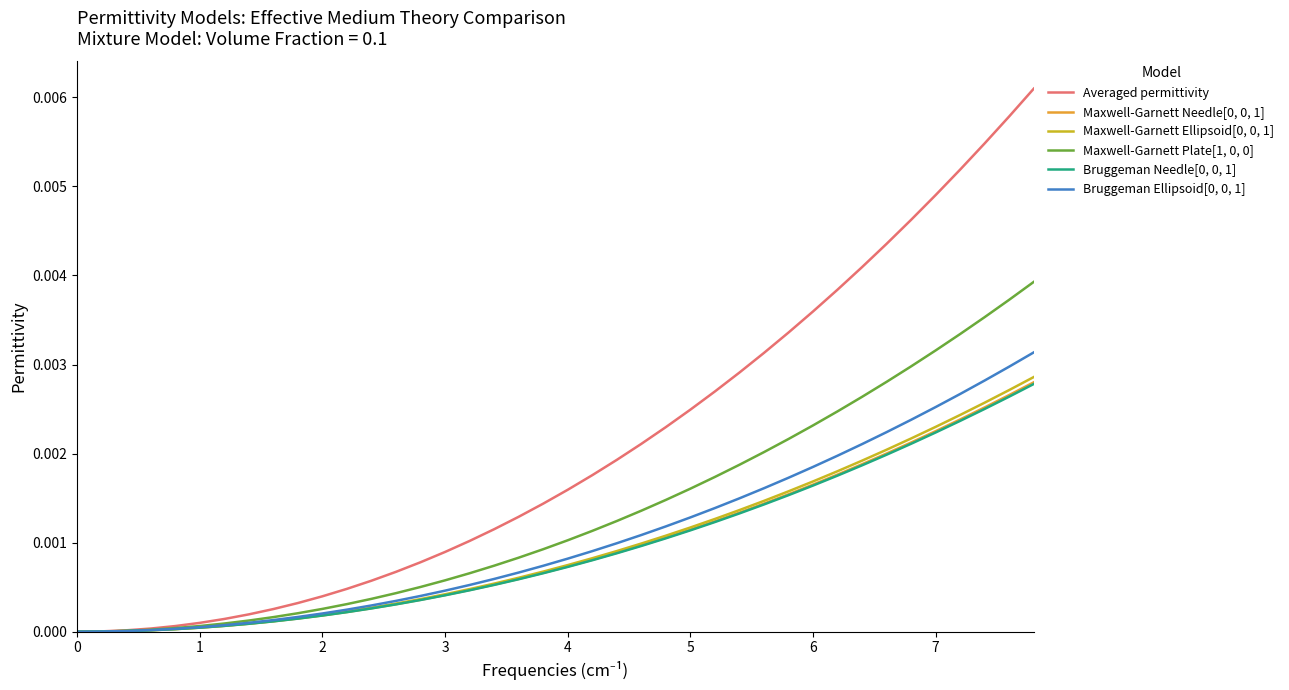

Which series has the widest spread of values?

Averaged permittivity